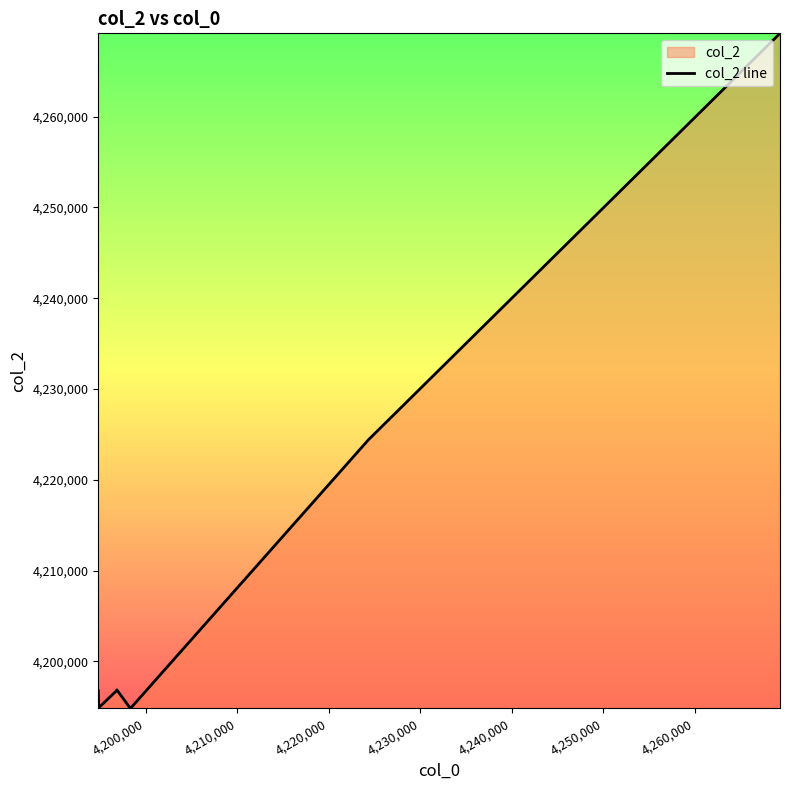

How many data points are less than 4196856?

4